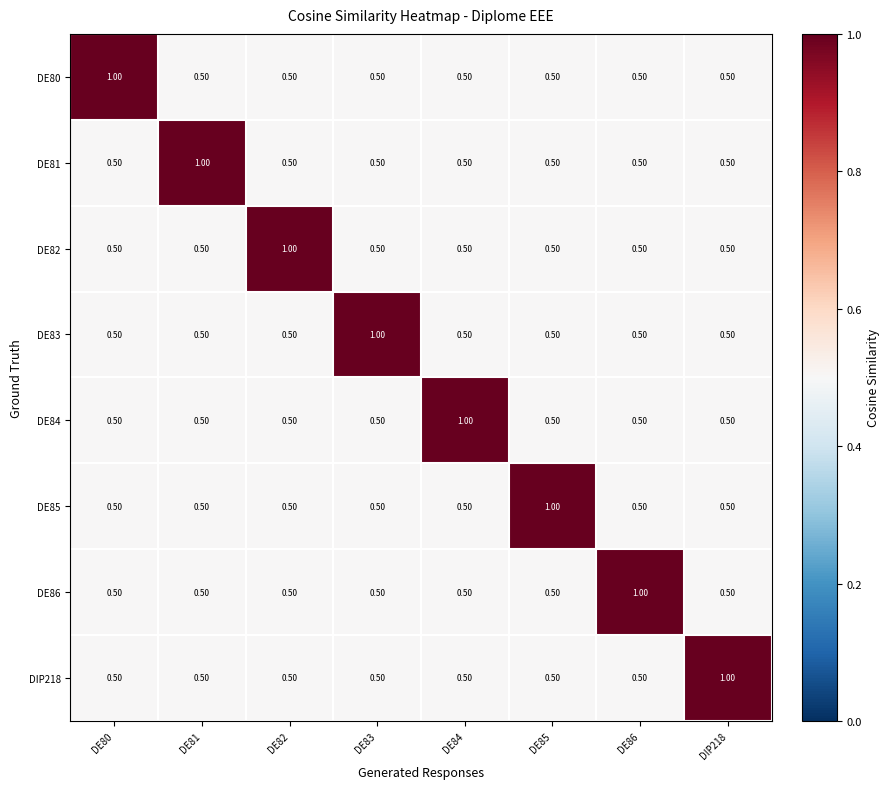

What is the average value of the DE81 series?

0.6